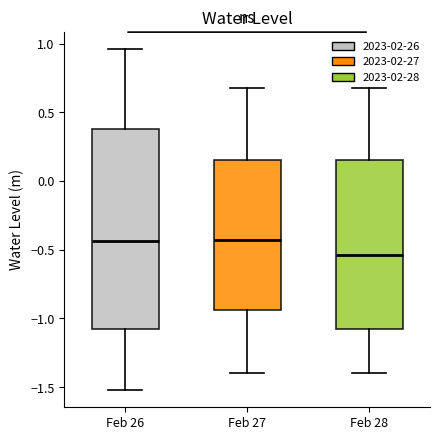

Where does the upper whisker of the box for Feb 28 end on the y-axis? The values are not printed on the chart, so give them approximately, as read against the axis.

0.70